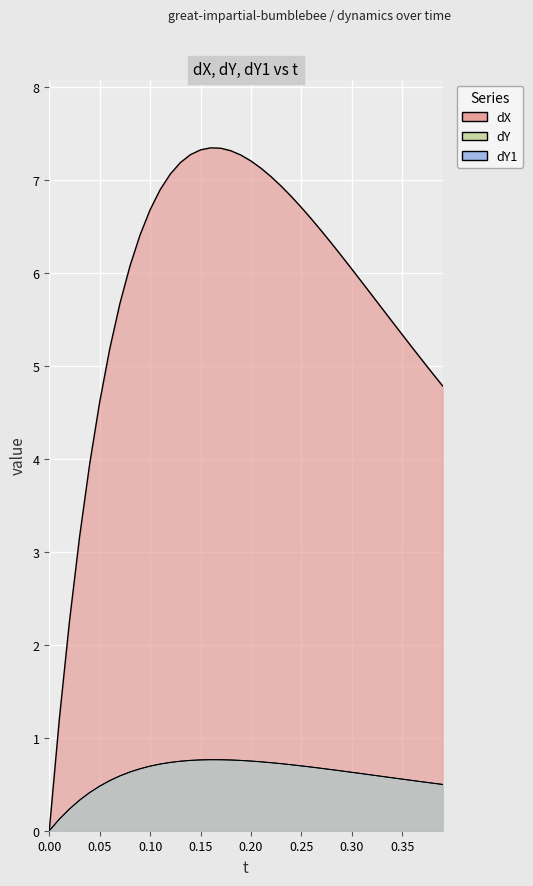

The value of dY1 at 9 is 0.2. True or false?

False